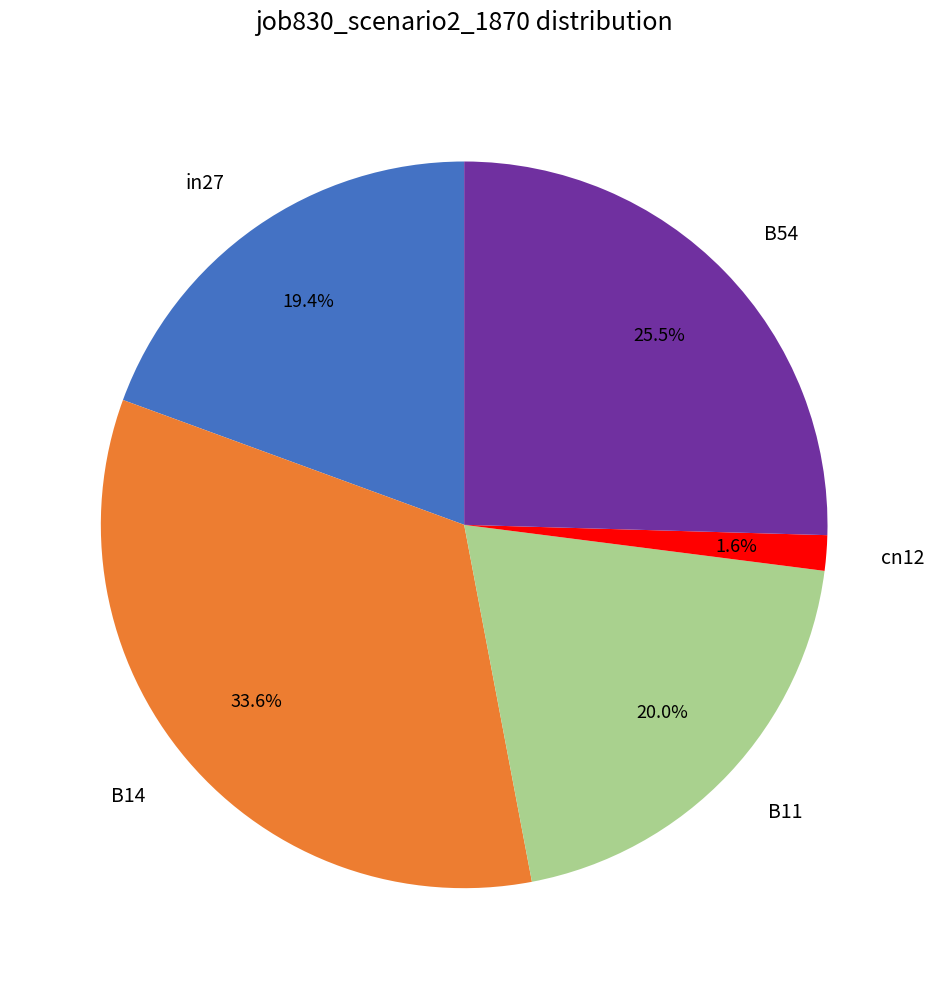

How many slices are in this pie chart?

5